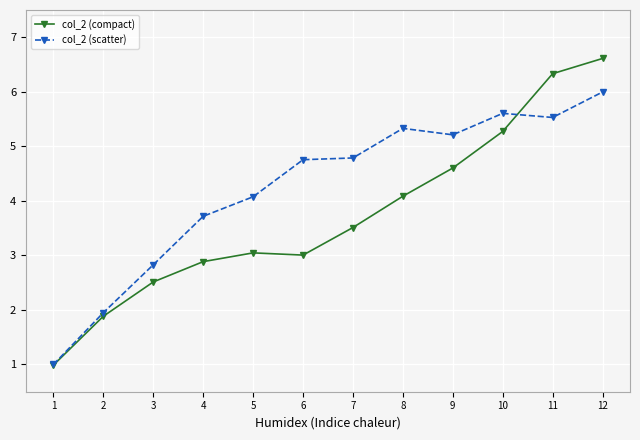

At 10, list the series in order from smallest to largest.

col_2 (compact), col_2 (scatter)